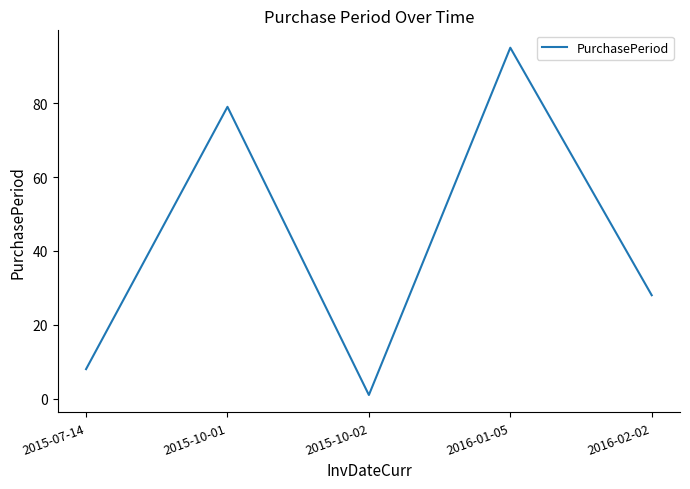

How many interior local valleys (lower than both neighbors) does the data have?

1